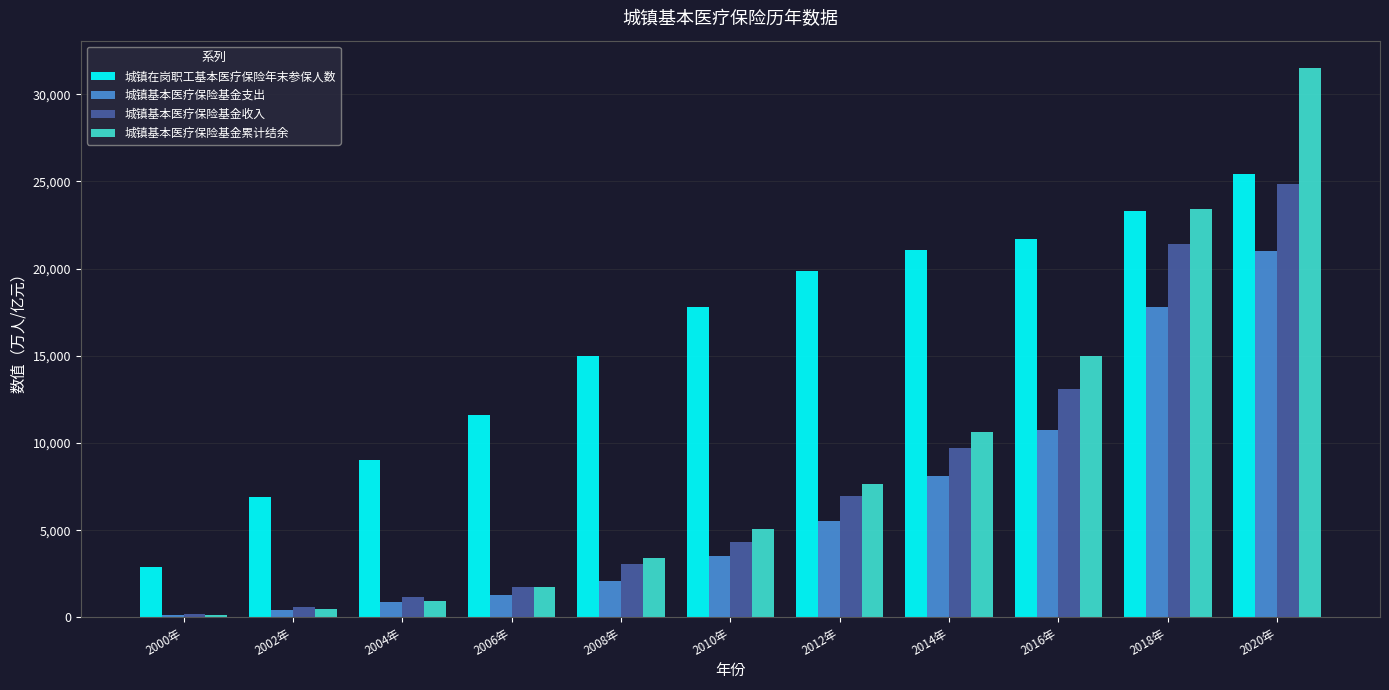

What is the difference between the maximum and minimum values in the 城镇基本医疗保险基金收入 series?

24676.1